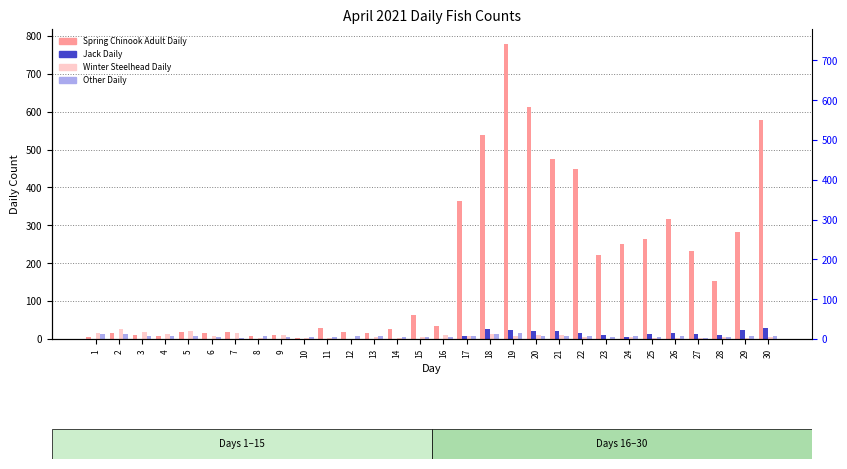

Which series has the largest range (max minus min)?

Spring Chinook Adult Daily